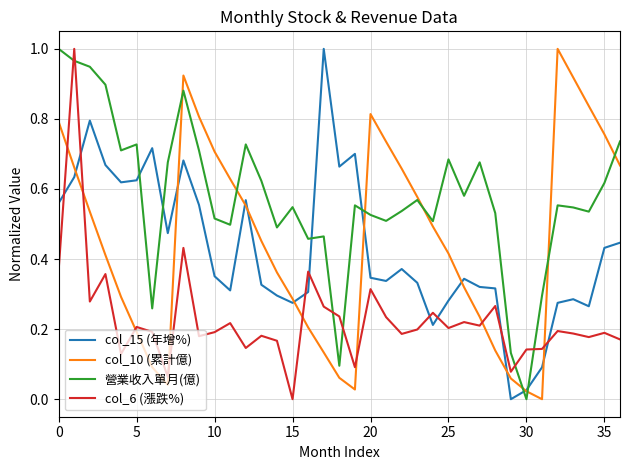

Which series has the largest total across all categories?

營業收入單月(億)